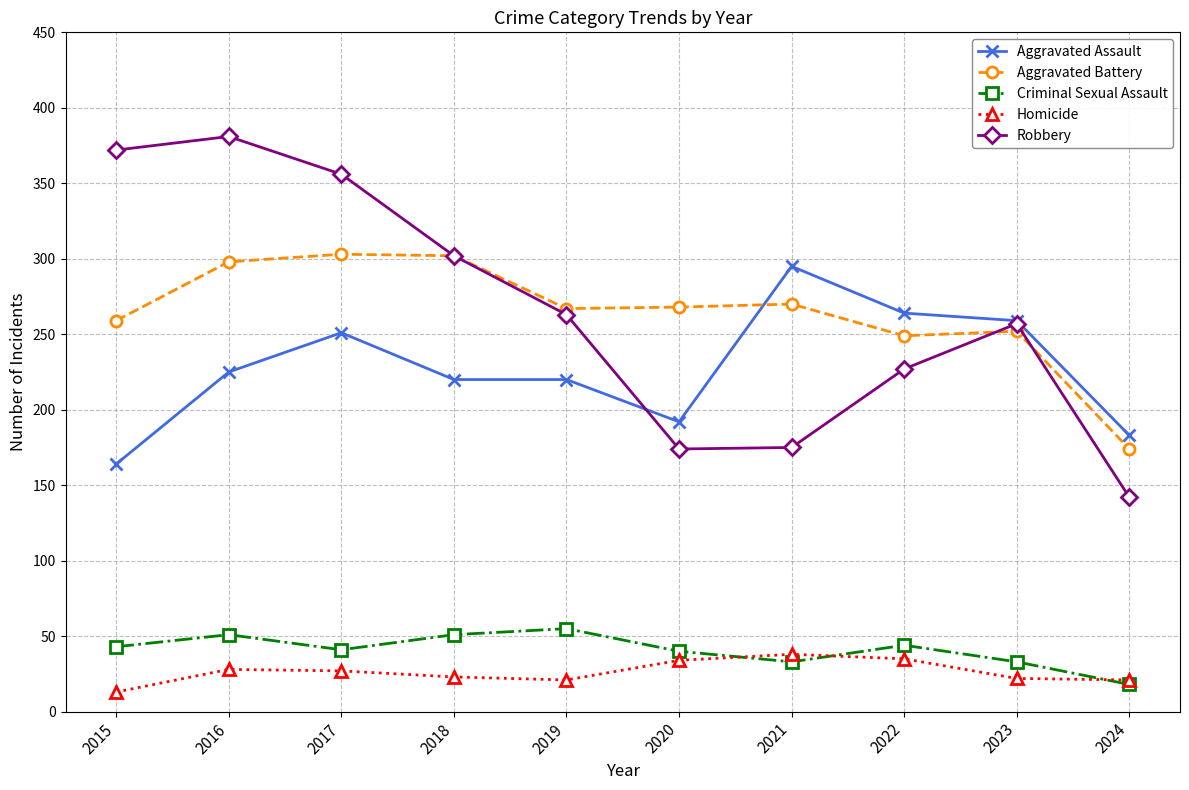

How many lines are shown in the chart?

5